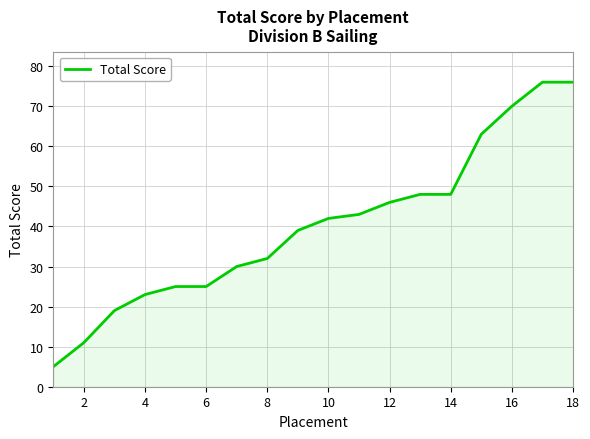

What is the maximum value shown in the chart?

76